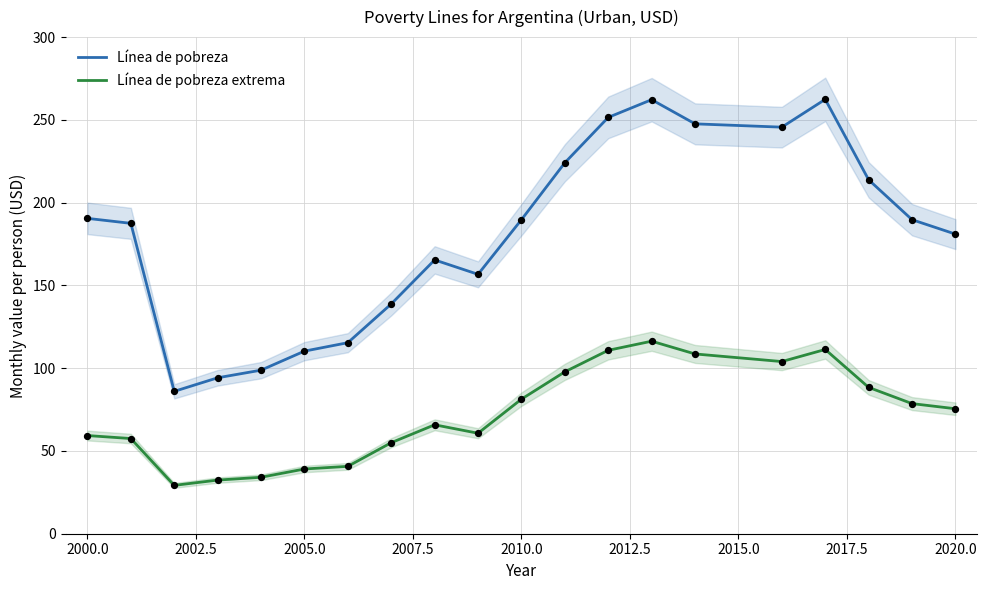

True or false: Línea de pobreza extrema and Línea de pobreza cross at least once.

False